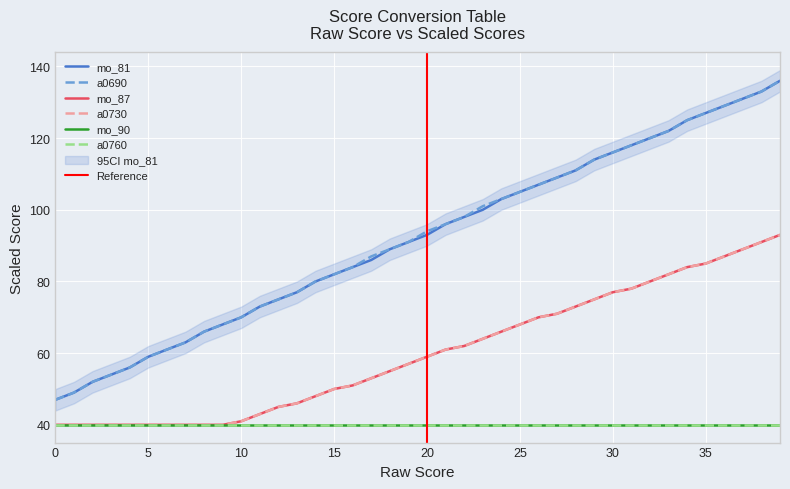

True or false: a0690 has more than 1 interior local peaks.

False